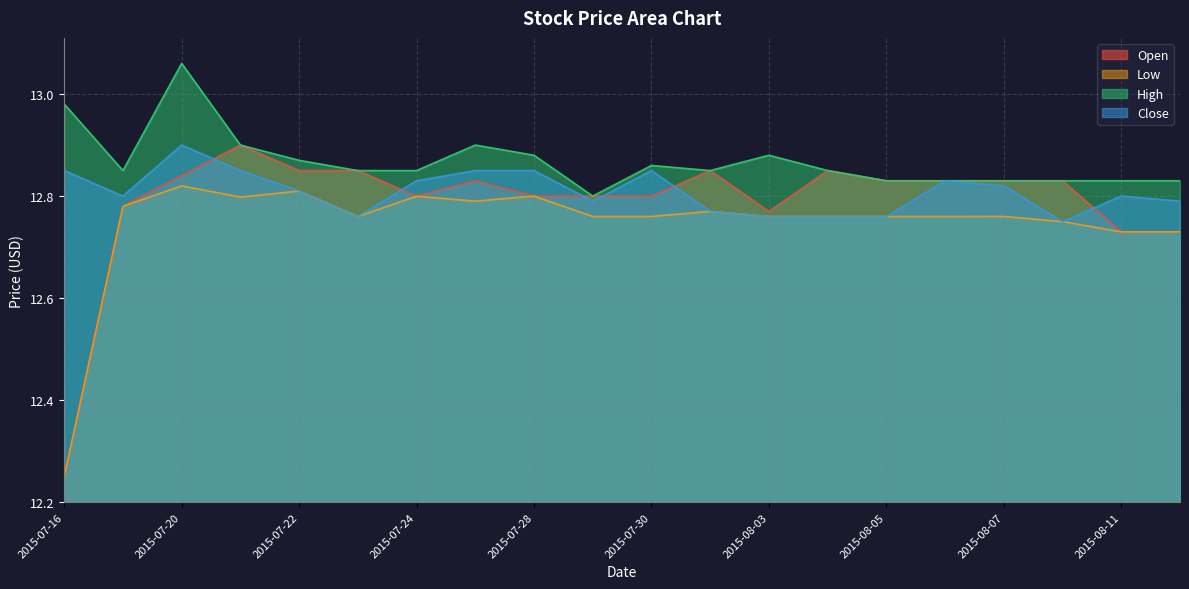

Read the Low value at 2015-07-31.

12.8